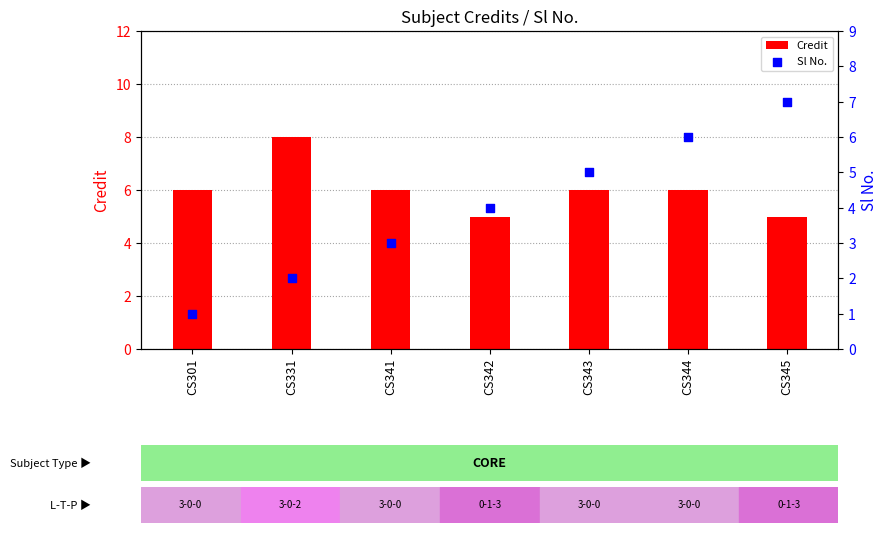

Is the value of Credit at CS341 greater than the value of Sl No. at CS343?

Yes